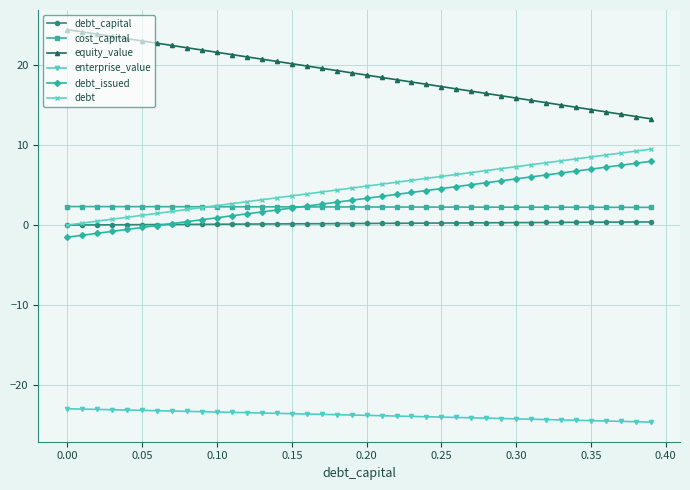

True or false: debt and cost_capital cross at least once.

True